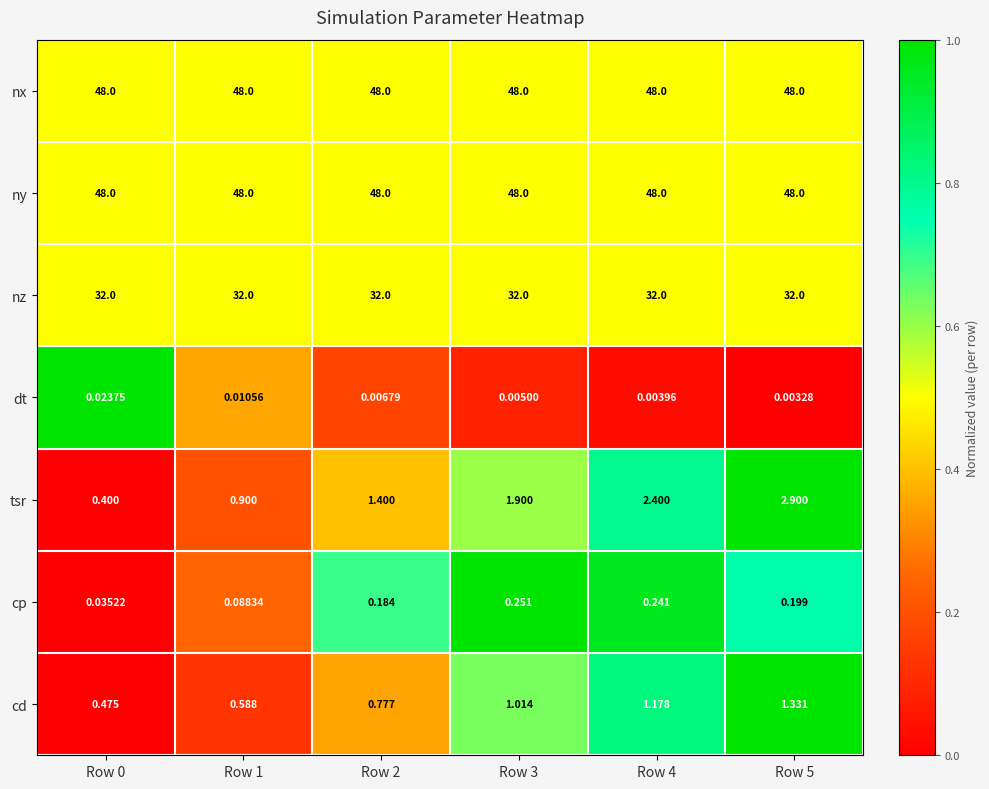

Which series has the widest spread of values?

tsr